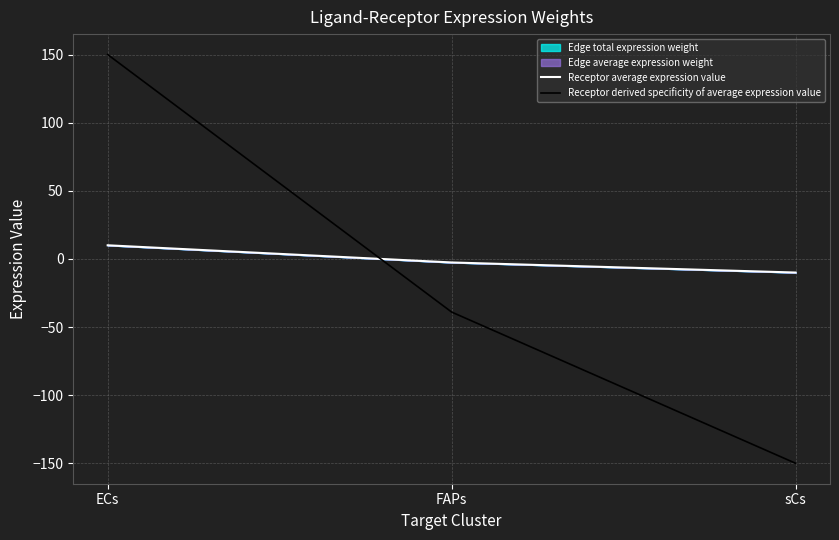

How many values in the Receptor derived specificity of average expression value series are below -39?

2